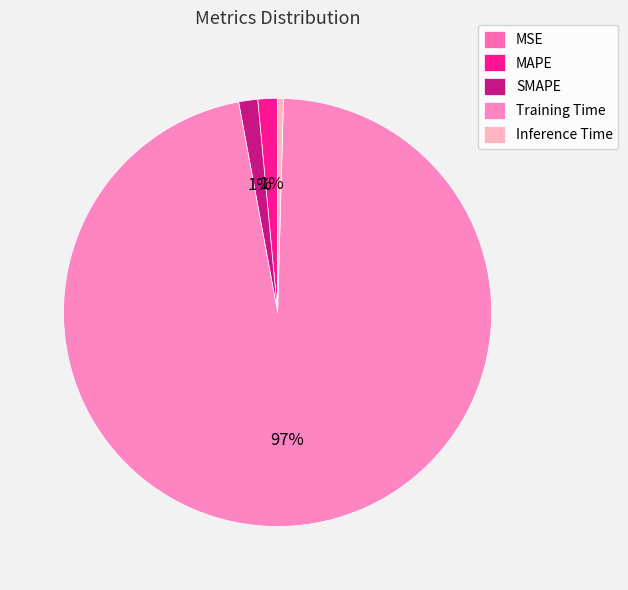

To the nearest percent, what portion does SMAPE represent?

1%